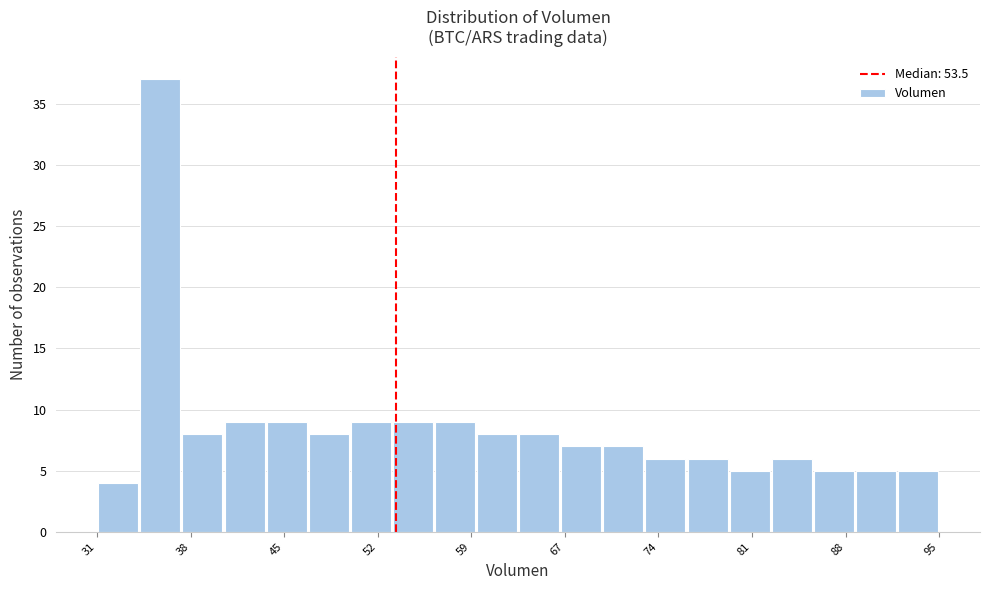

Around what value on the x-axis is the tallest bar? Give the approximate position of its centre, as read against the axis.

36